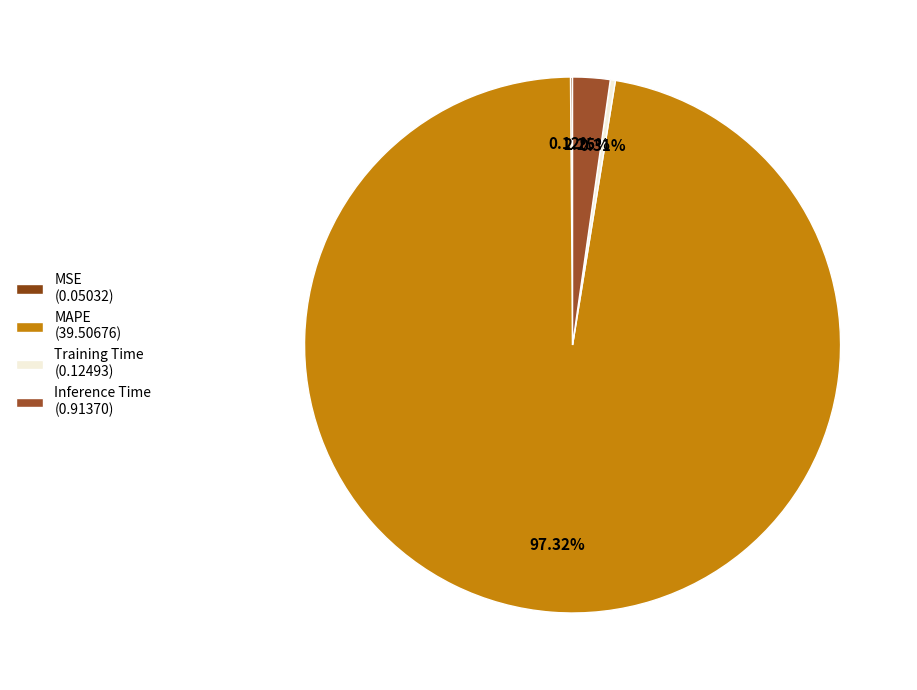

What is the change in value from MSE to Inference Time?

+0.9